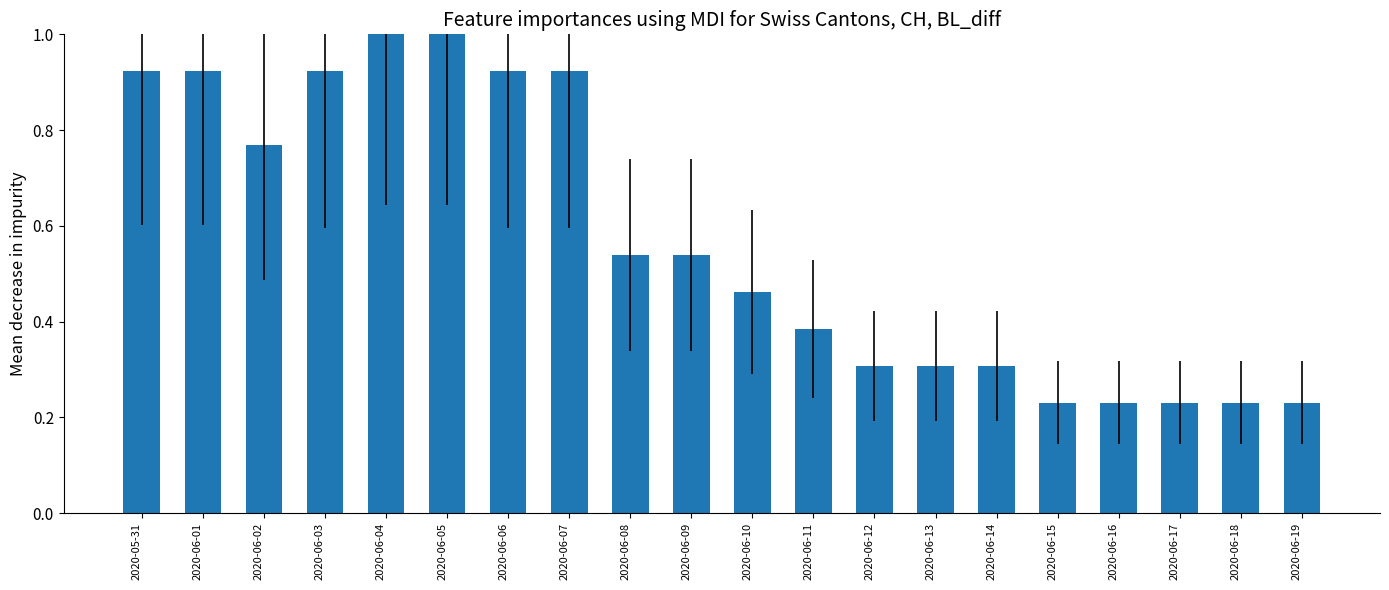

What is the label of the 15th bar from the left?

2020-06-14